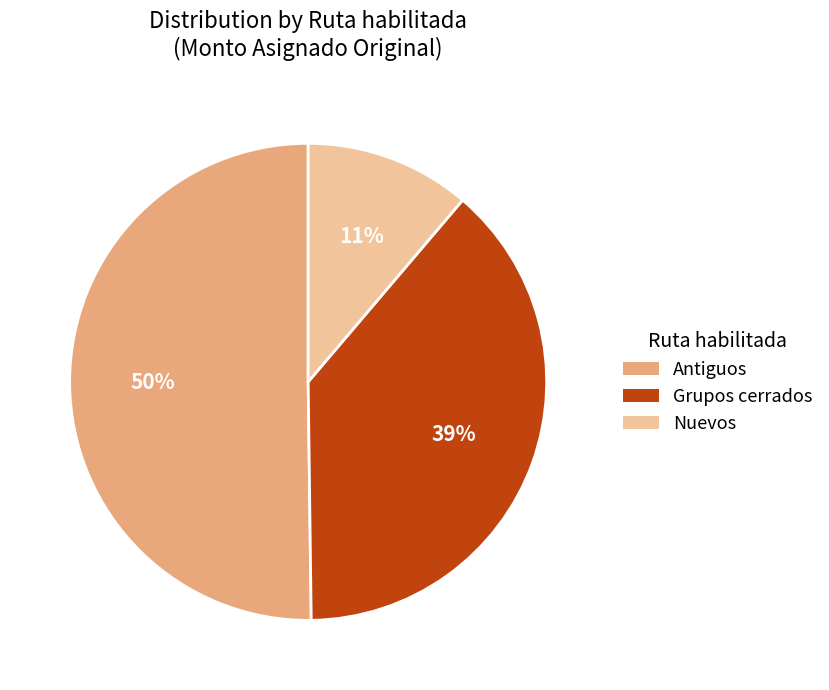

Which category accounts for the majority?

Antiguos